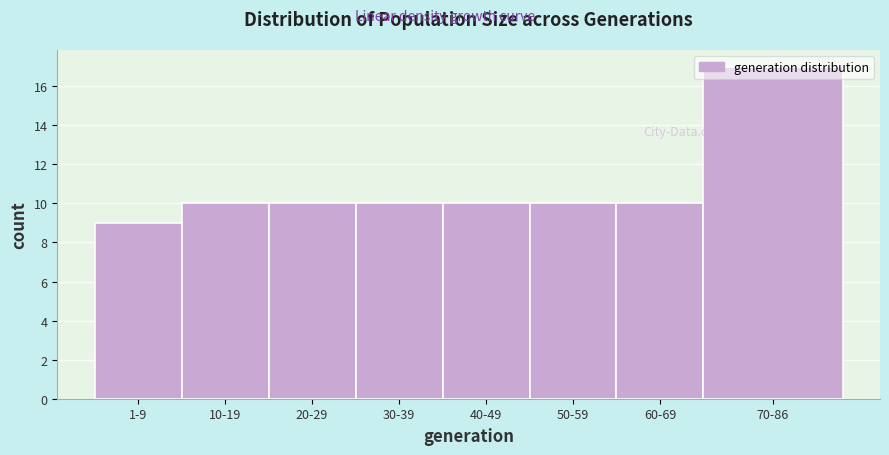

Which label corresponds to the largest value in the chart?

70-86